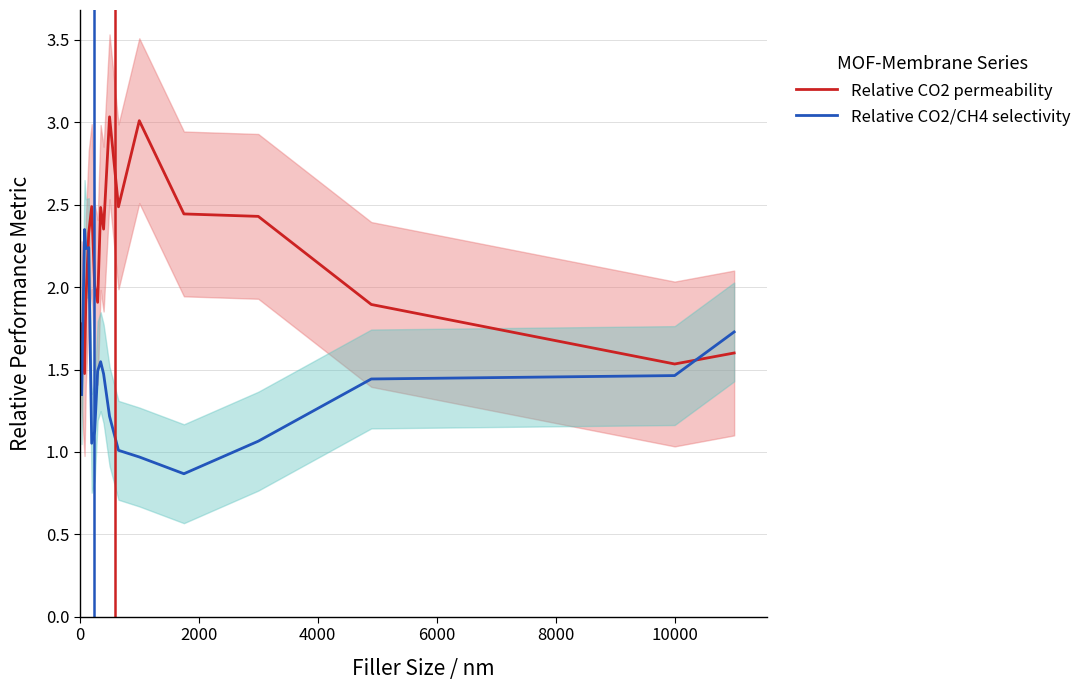

Which series ends up on top after the final intersection of Relative CO2 permeability and Relative CO2/CH4 selectivity?

Relative CO2/CH4 selectivity